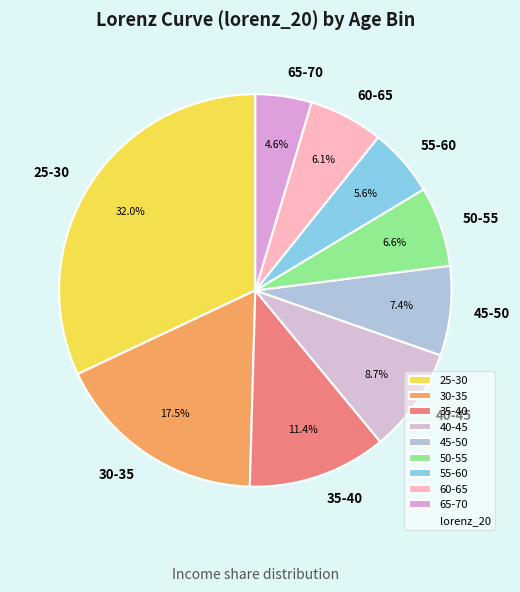

What is the smallest slice in the pie chart?

65-70